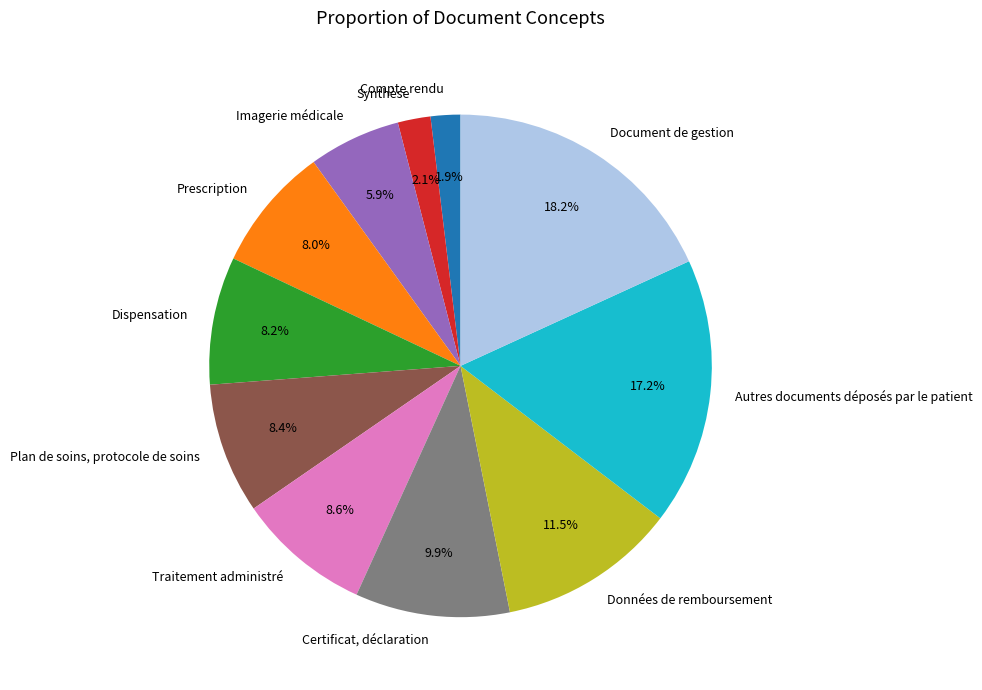

The Traitement administré slice represents 1% of the pie. True or false?

False